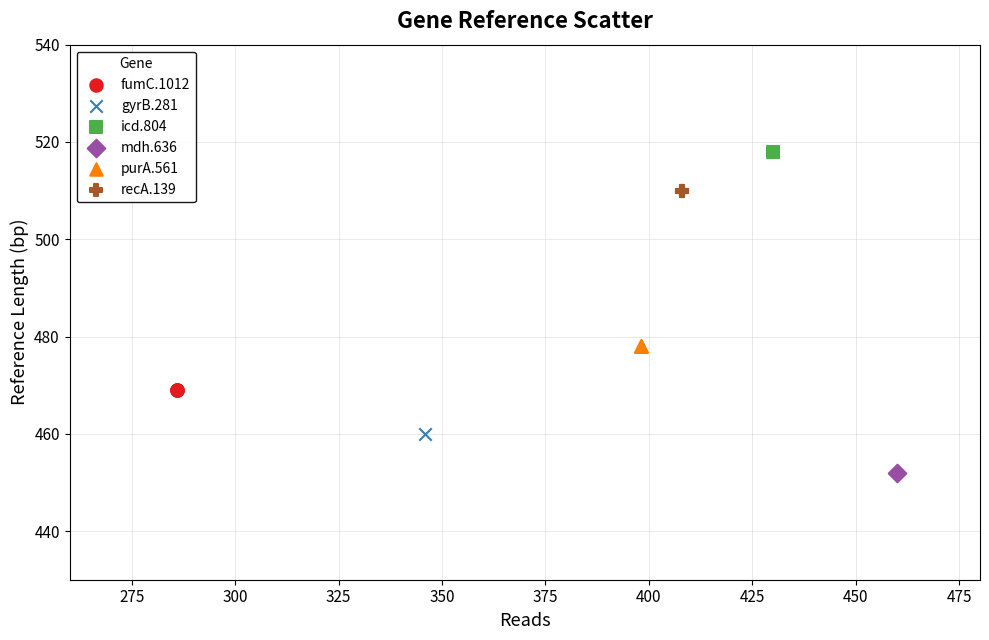

Which series reaches the maximum Y coordinate?

icd.804